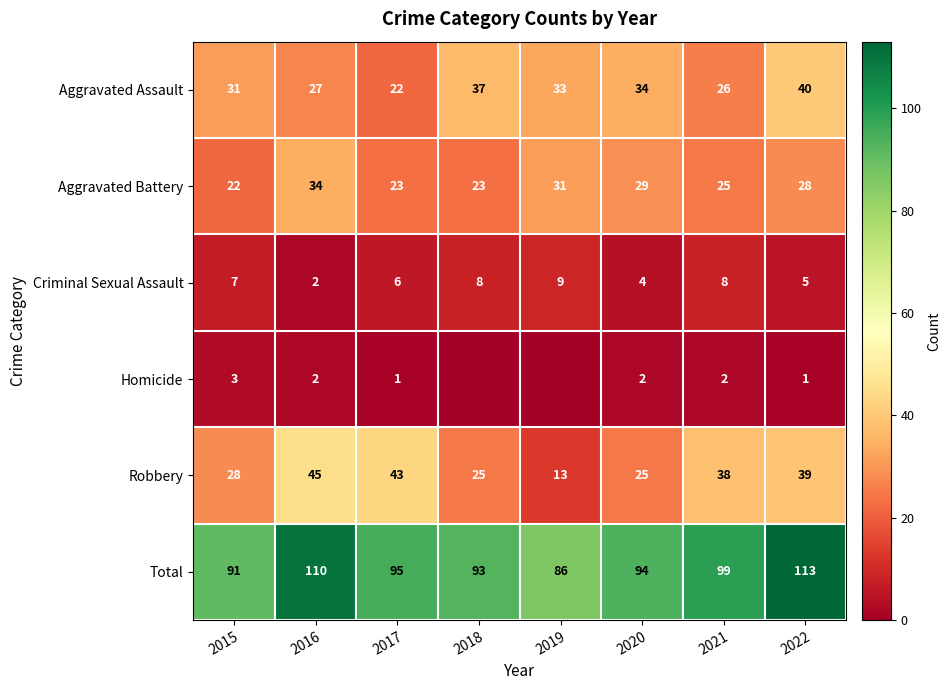

The value of Criminal Sexual Assault at 2019 is 9. True or false?

True